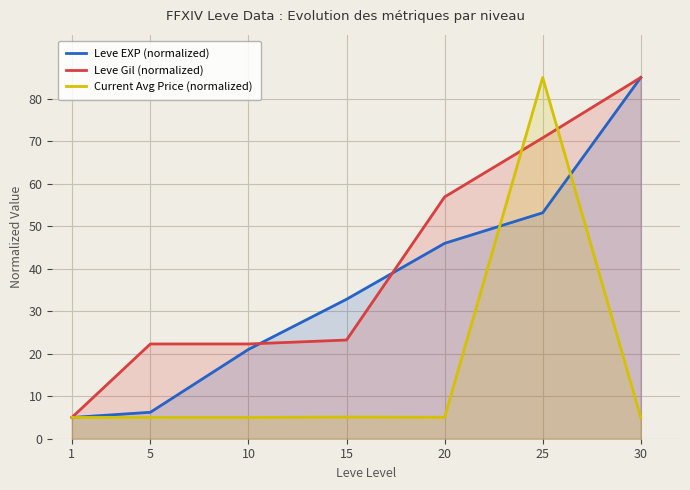

Which series ends up on top after the final intersection of Leve EXP (normalized) and Current Avg Price (normalized)?

Leve EXP (normalized)